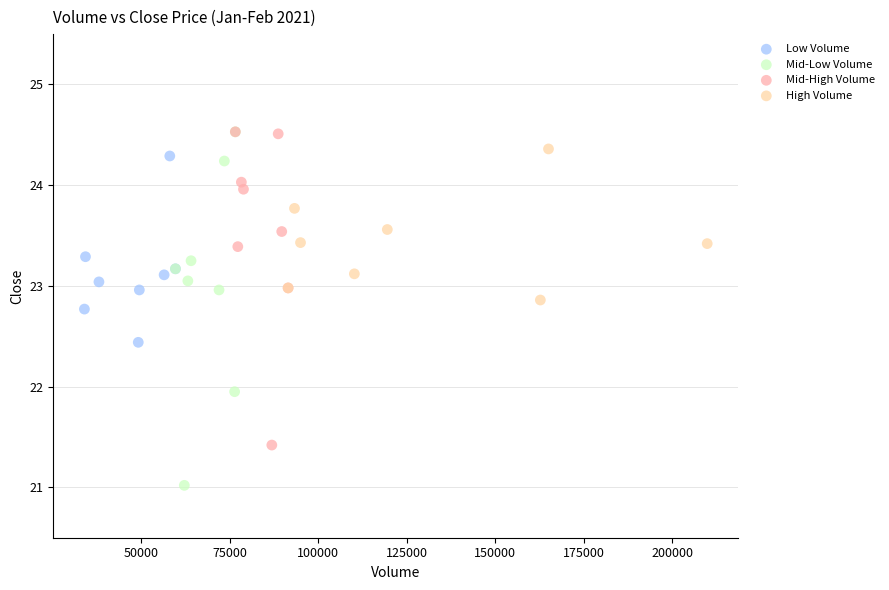

Which series reaches the minimum Y coordinate?

Mid-Low Volume